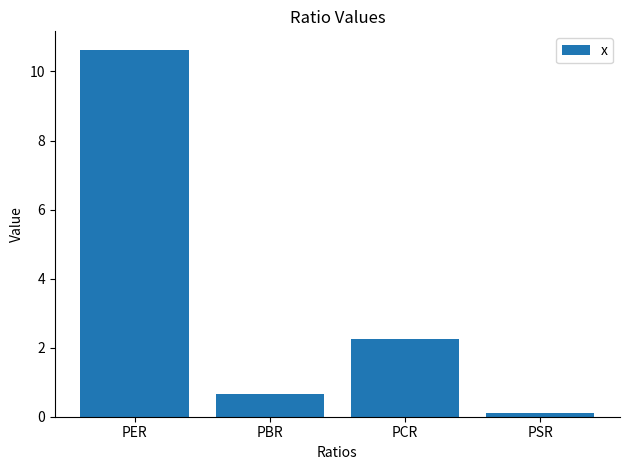

Reading left to right, what are all the values shown in this chart?

10.6	0.7	2.3	0.1